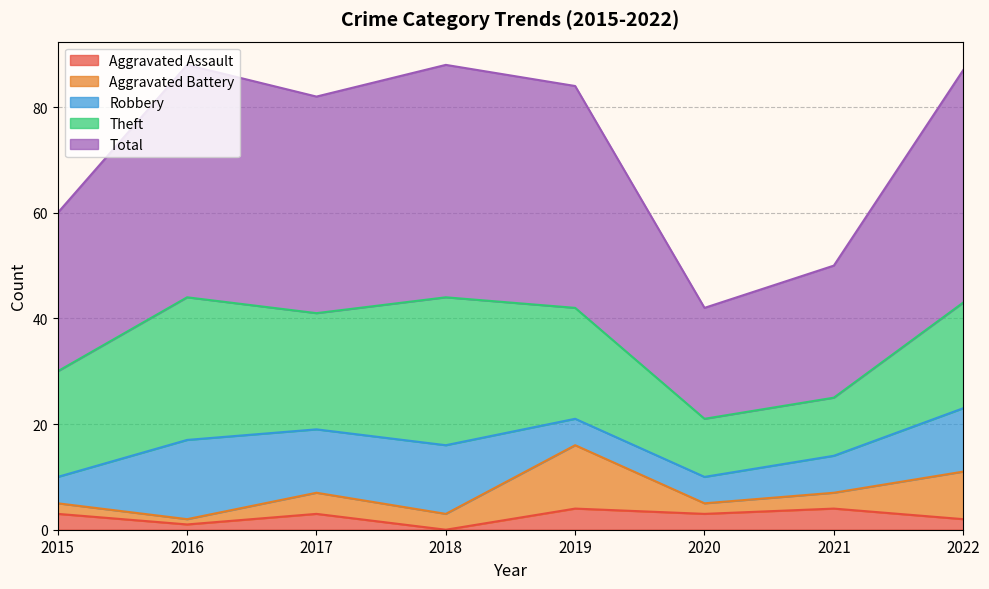

Where is the first local maximum for Robbery?

2016